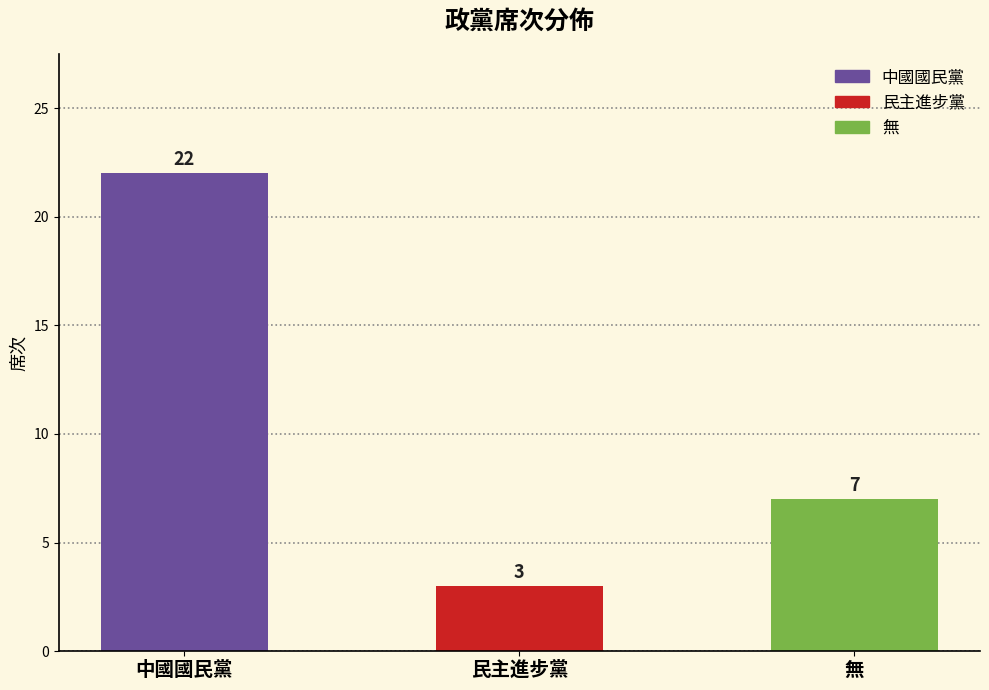

What position from the right is 中國國民黨?

3